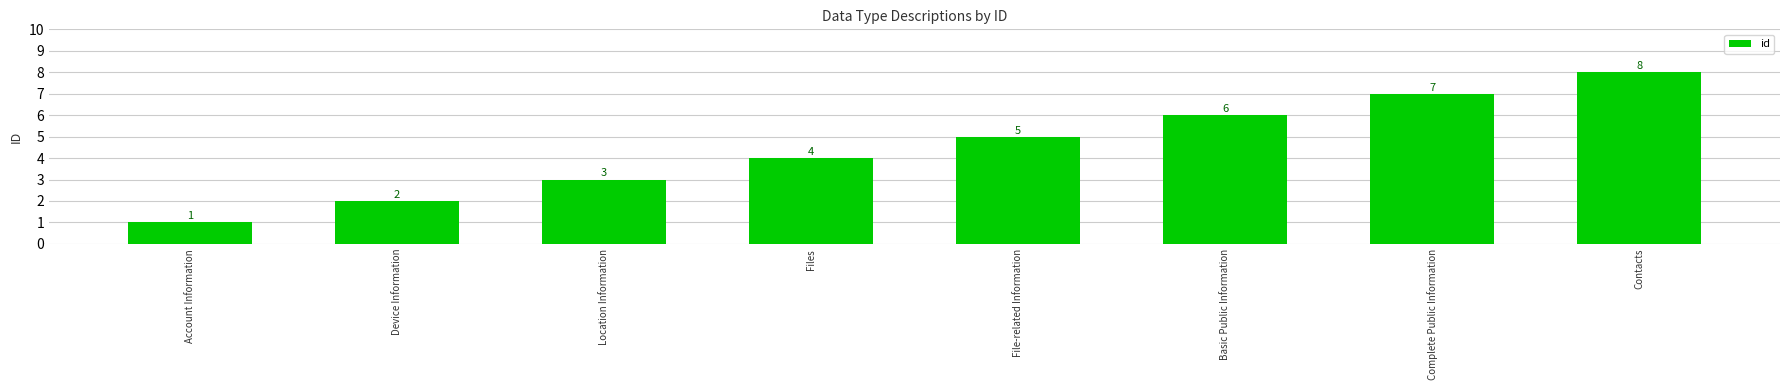

What is the label of the 1st bar from the left?

Account Information